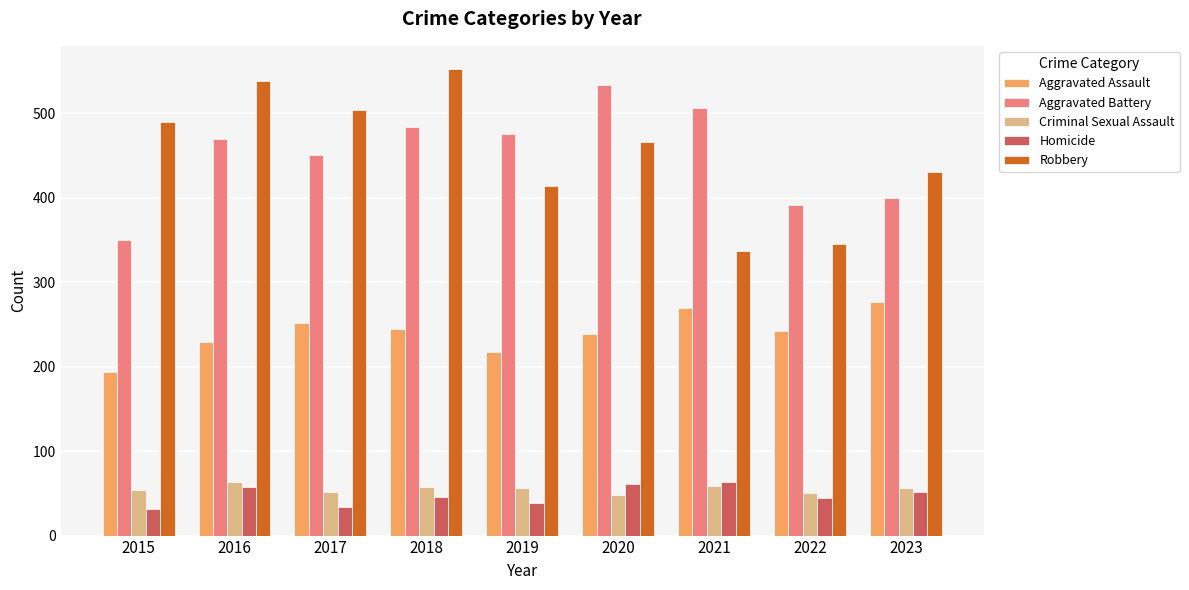

What is the difference between the maximum and minimum values in the Robbery series?

215